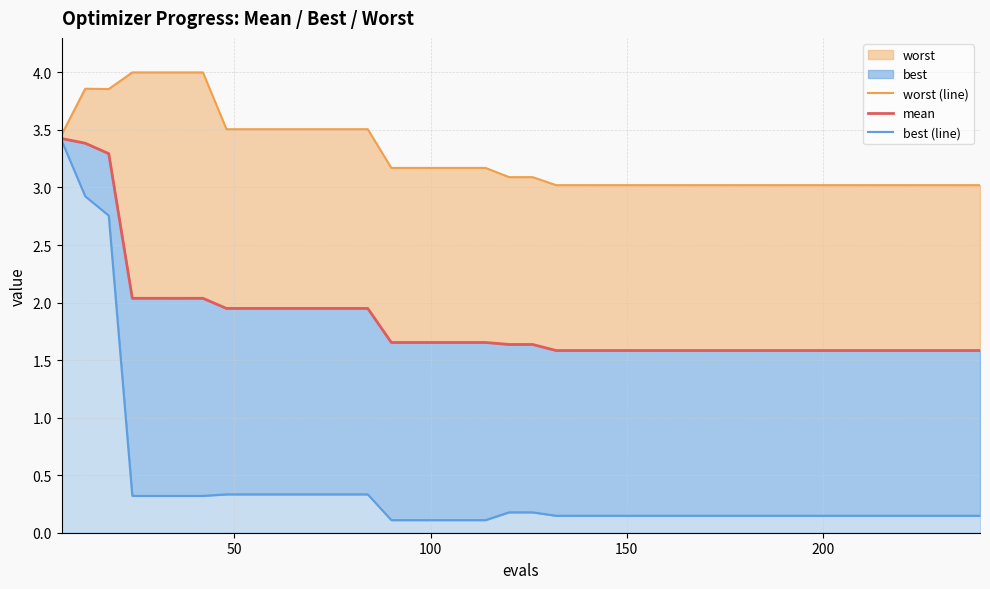

What is the difference between the maximum and second lowest values in the best (line) series?

3.3